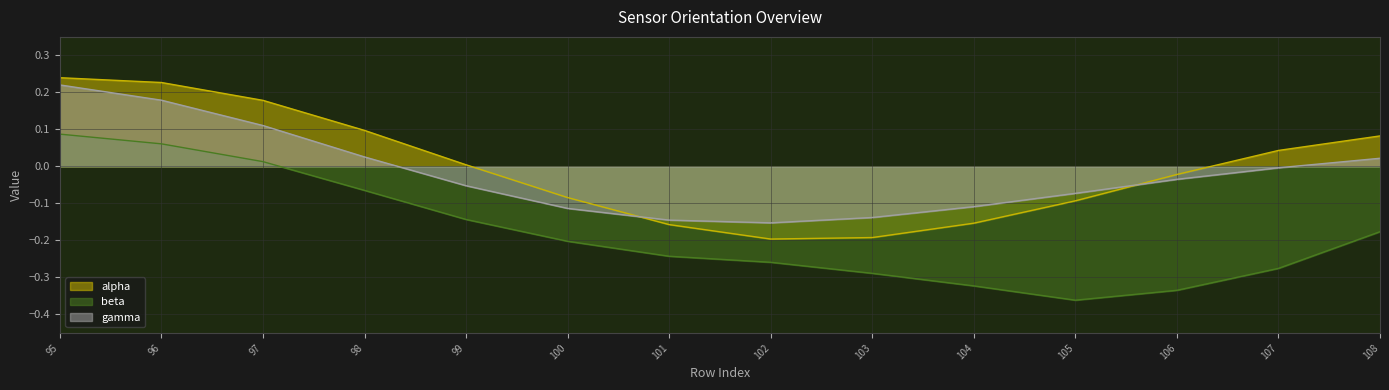

Which category has the highest value in the alpha series?

95